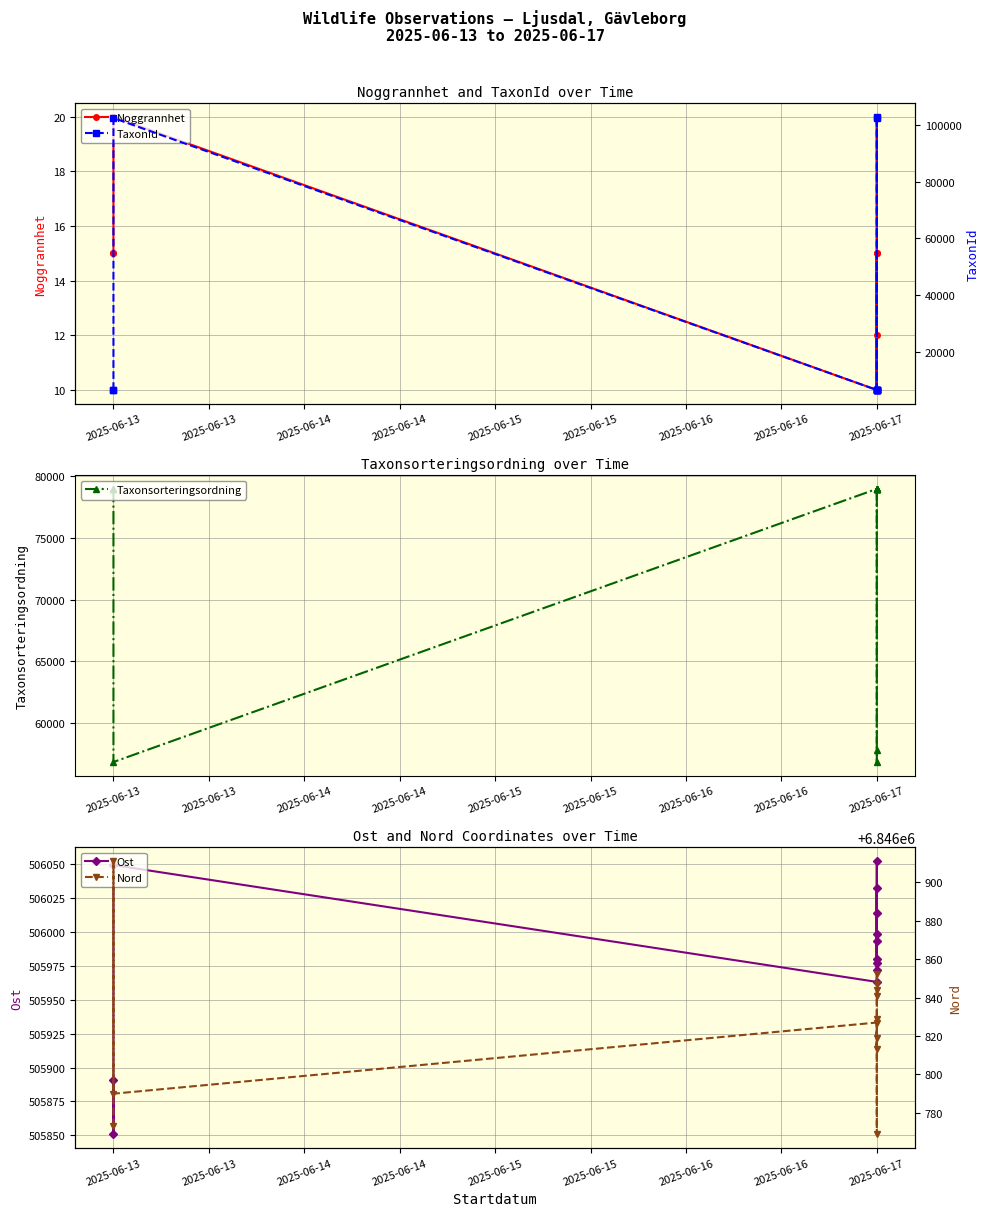

What is the value of the Taxonsorteringsordning point at the 3rd from the left?

78980